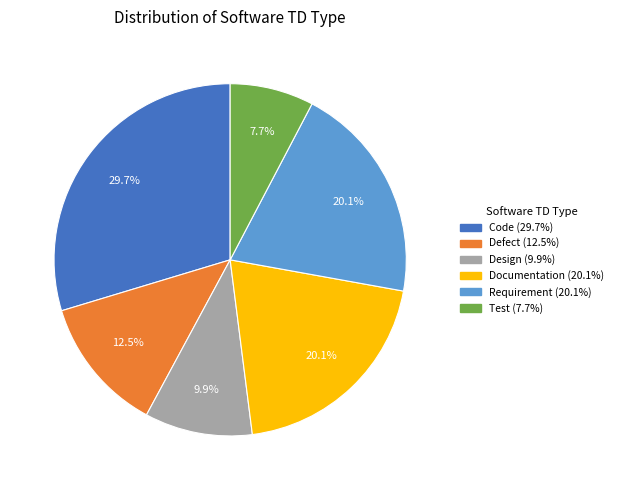

What percentage is the Code slice, to the nearest percent?

30%